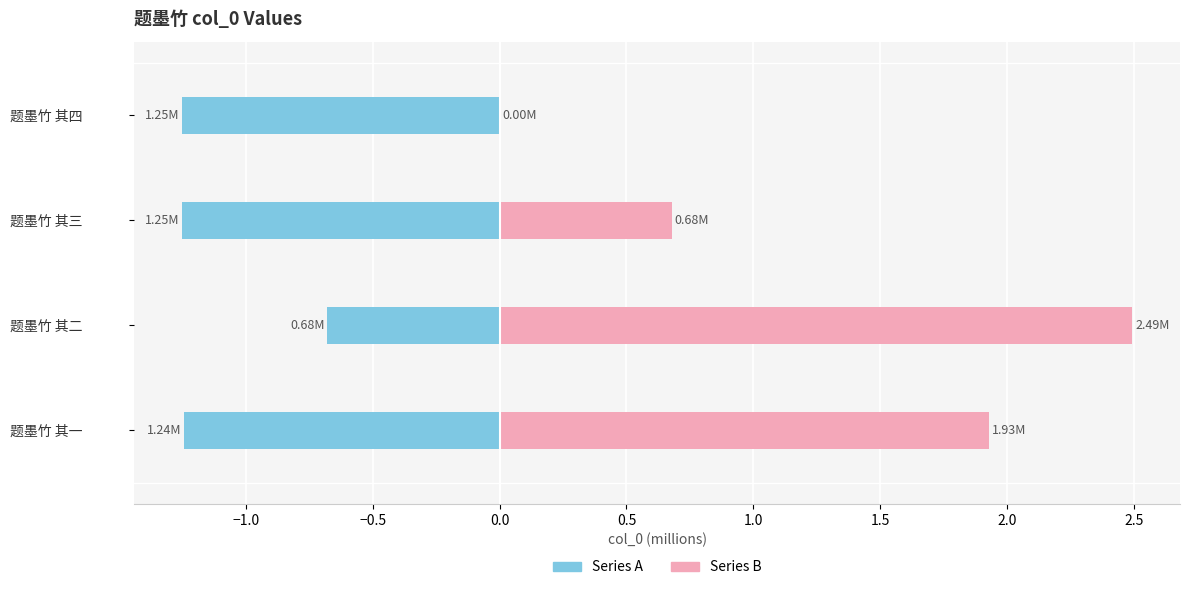

What is the sum of the Series A values at 题墨竹 其三 and 题墨竹 其二?

-1.9